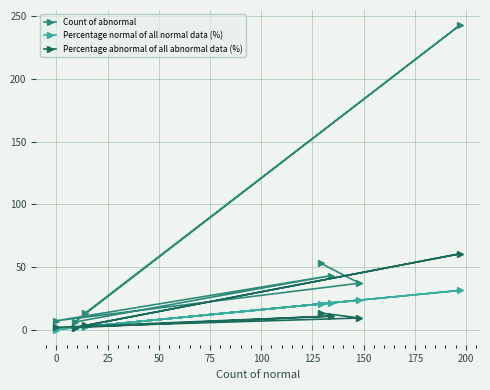

What is the value of the Percentage normal of all normal data (%) point at the 5th from the left?

21.2